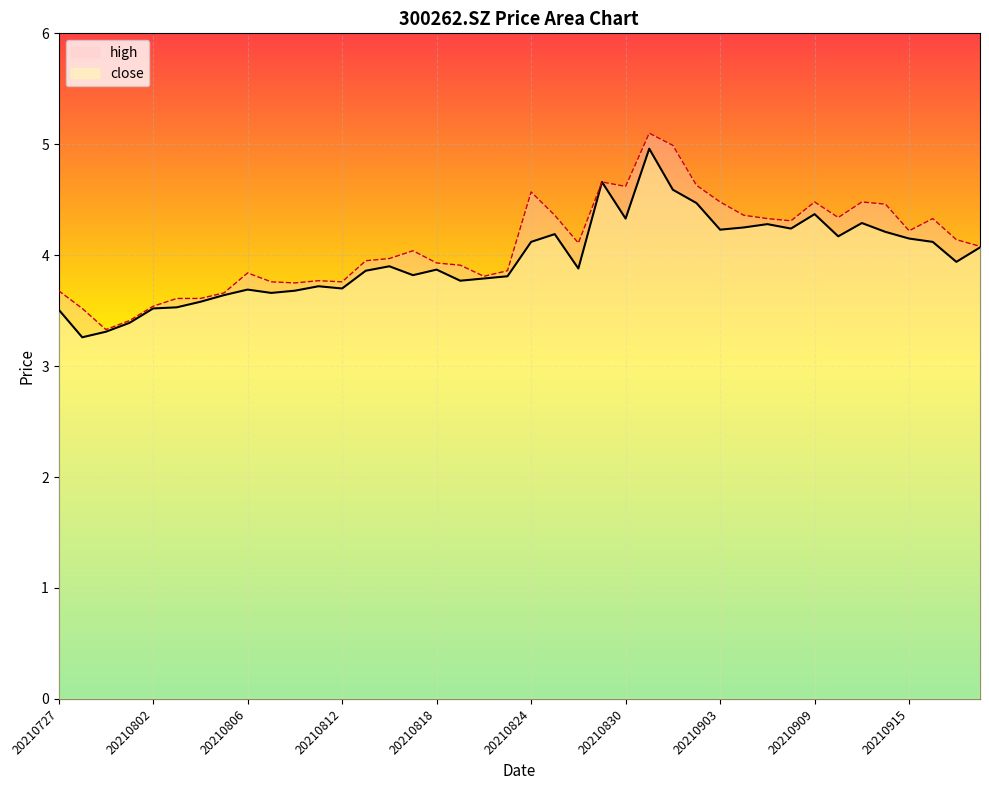

What is the total value across all series at 20210729?

6.6